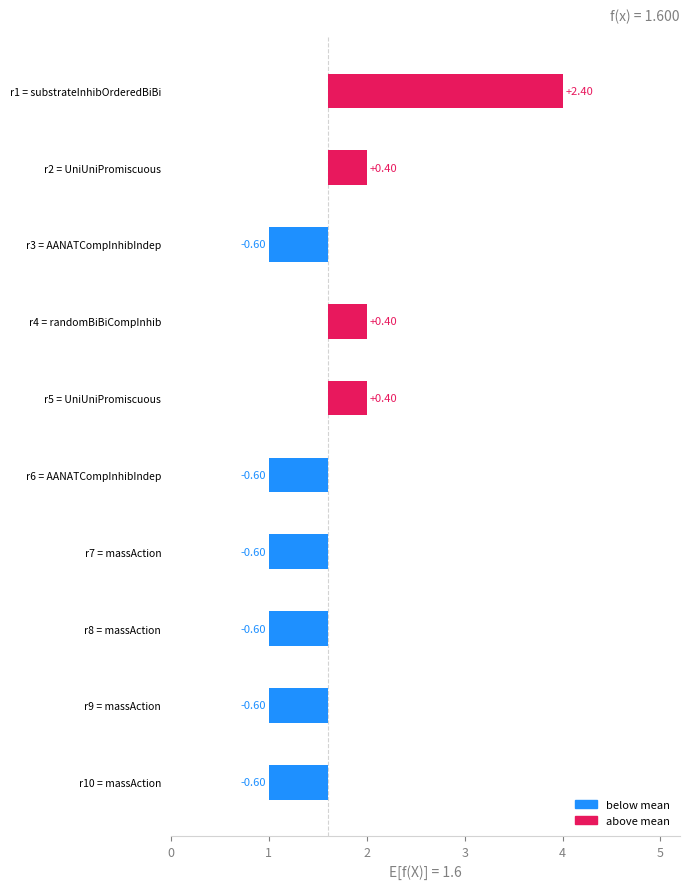

The chart shows a value of 0.6 at r5 = UniUniPromiscuous. True or false?

False